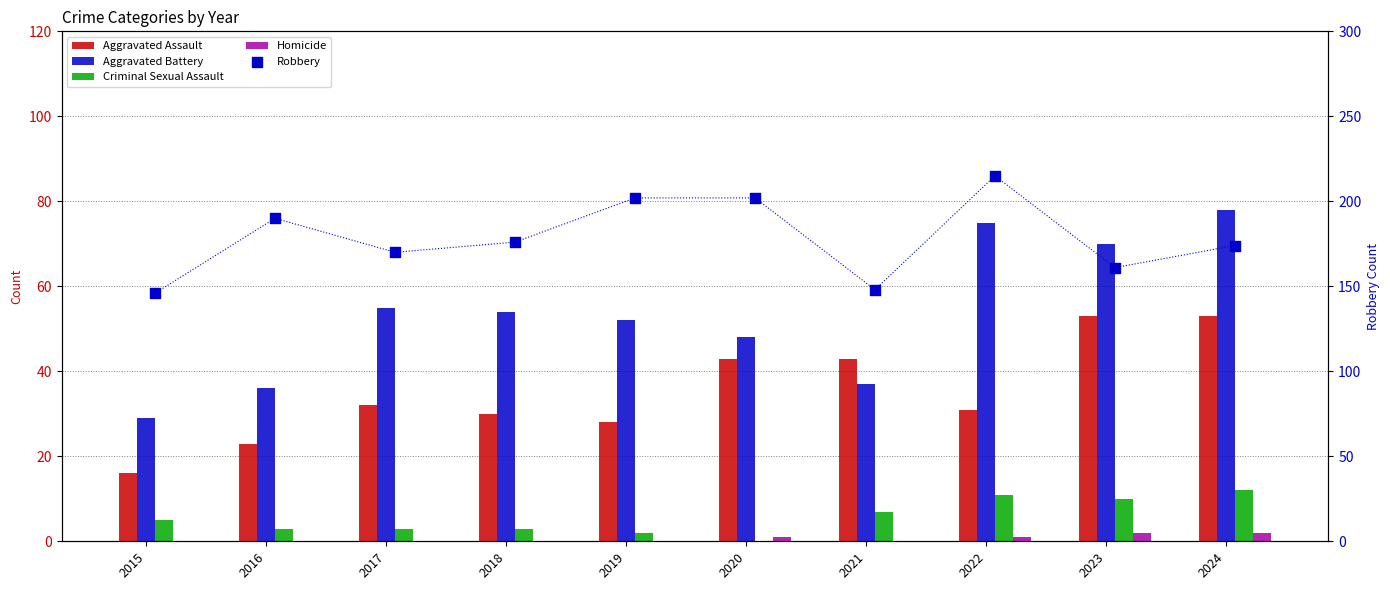

Is the value of Homicide at 2018 greater than the value of Robbery at 2019?

No